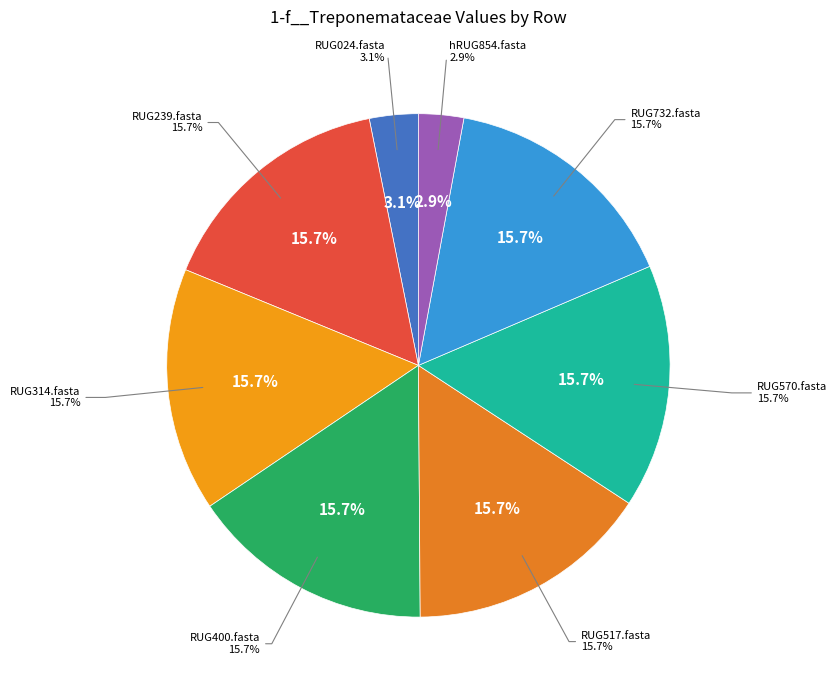

Count the number of slices in the pie.

8